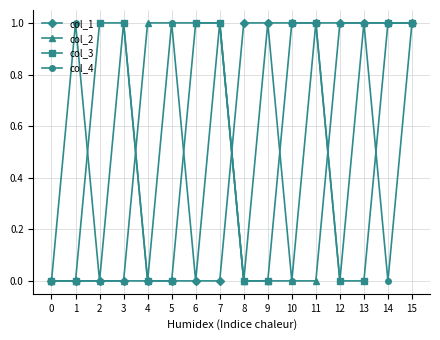

How many data points does each series have?

16